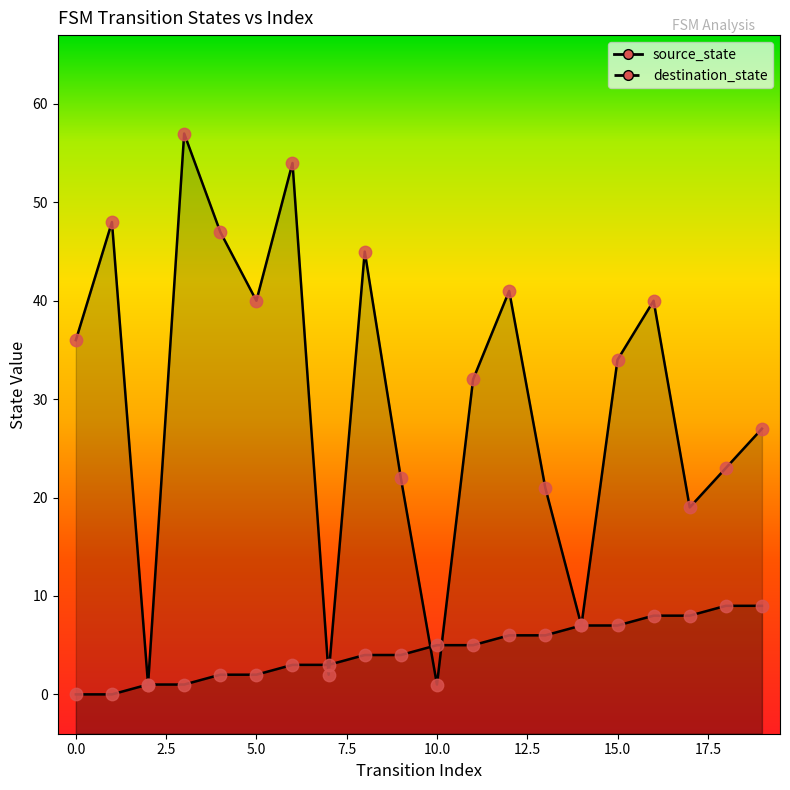

At how many categories does at least one series exceed 45?

4